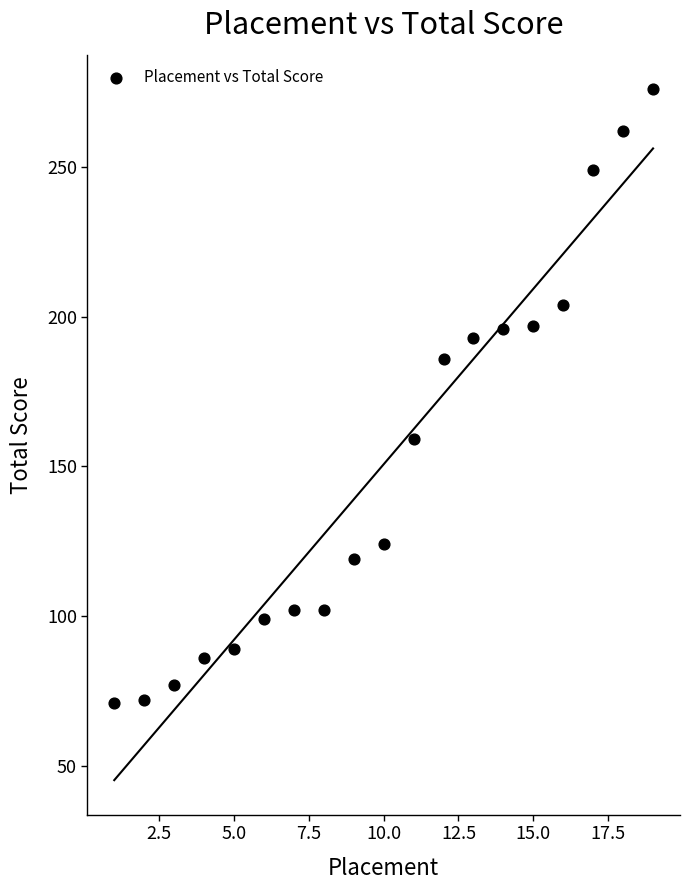

What is the range of Y values (max minus min)?

205